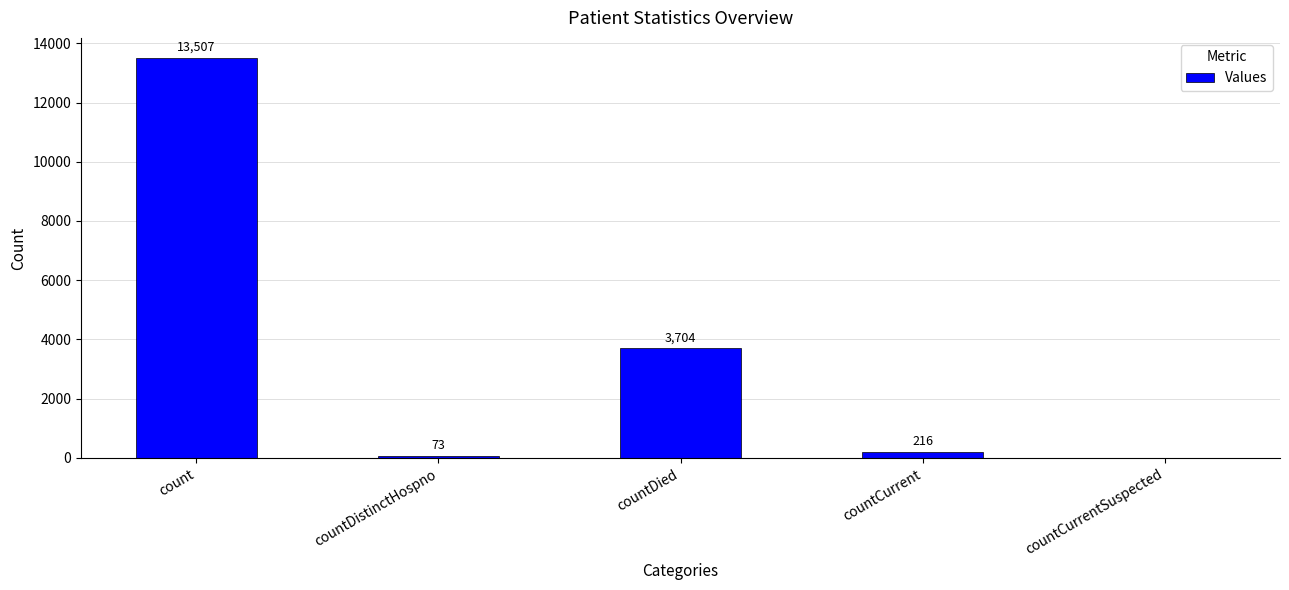

The value at count is 13507. True or false?

True